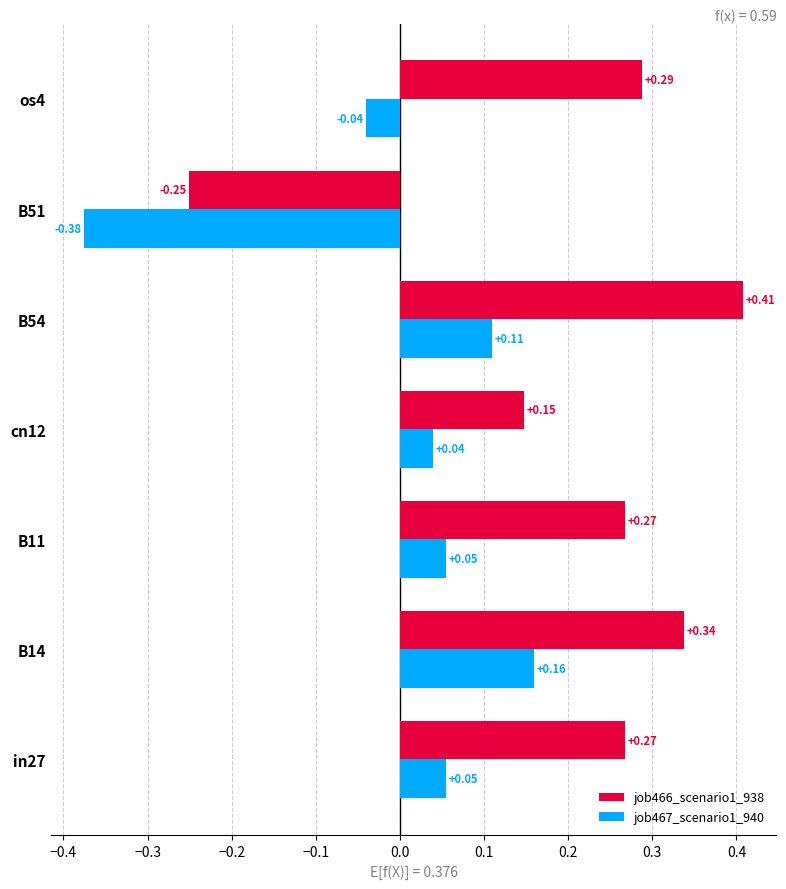

Which series has the largest range (max minus min)?

job466_scenario1_938